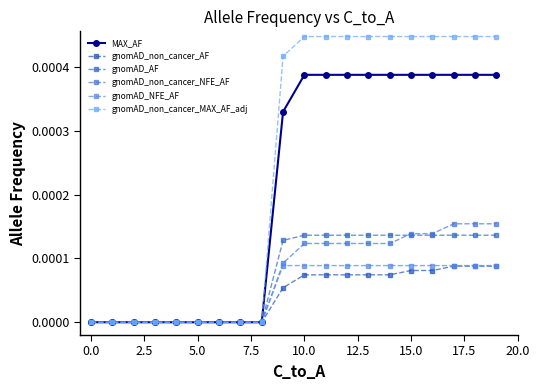

How many series are shown in this chart?

6